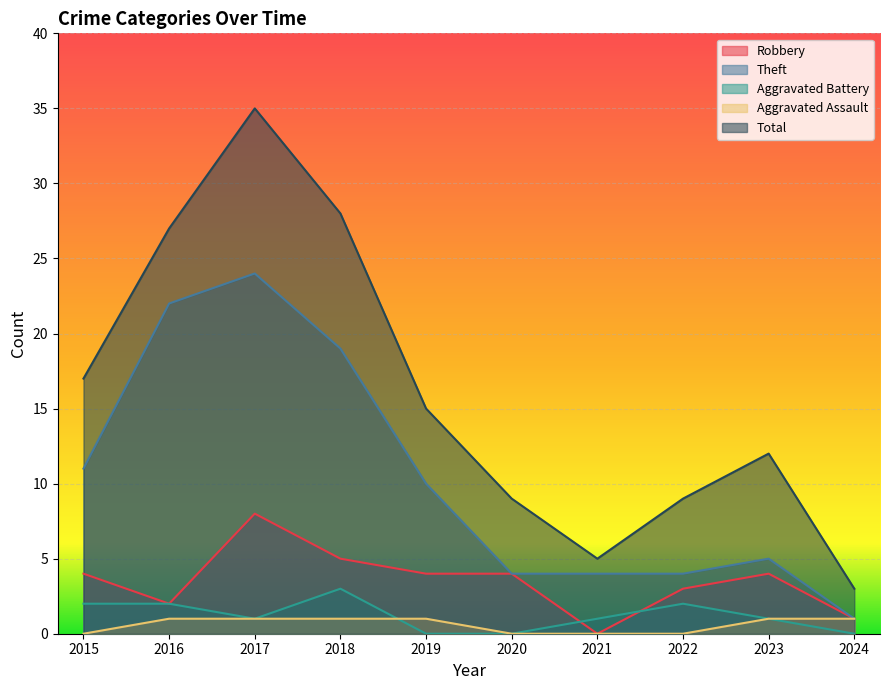

Rank the categories by Aggravated Battery value from highest to lowest.

2018, 2015, 2016, 2022, 2017, 2021, 2023, 2019, 2020, 2024